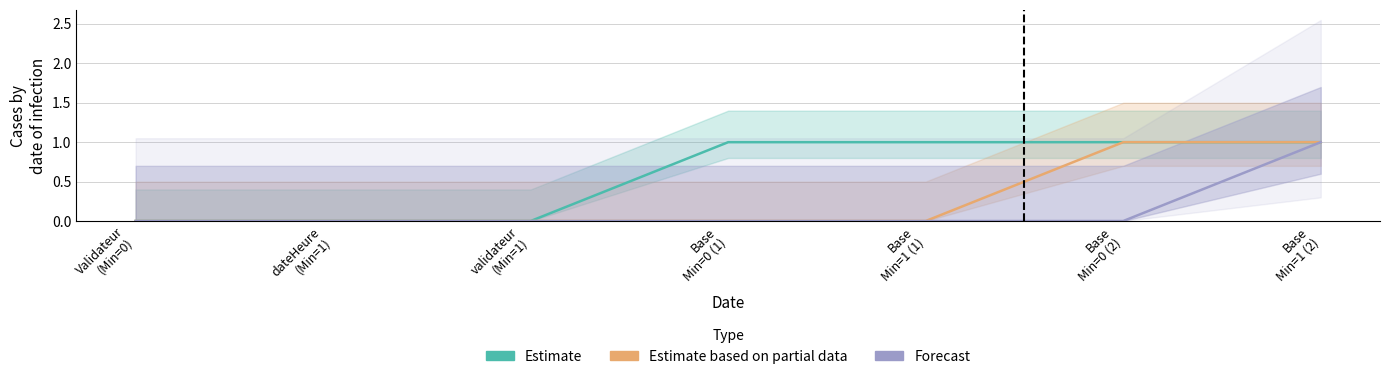

True or false: Estimate has more than 2 points higher than both neighbors.

False